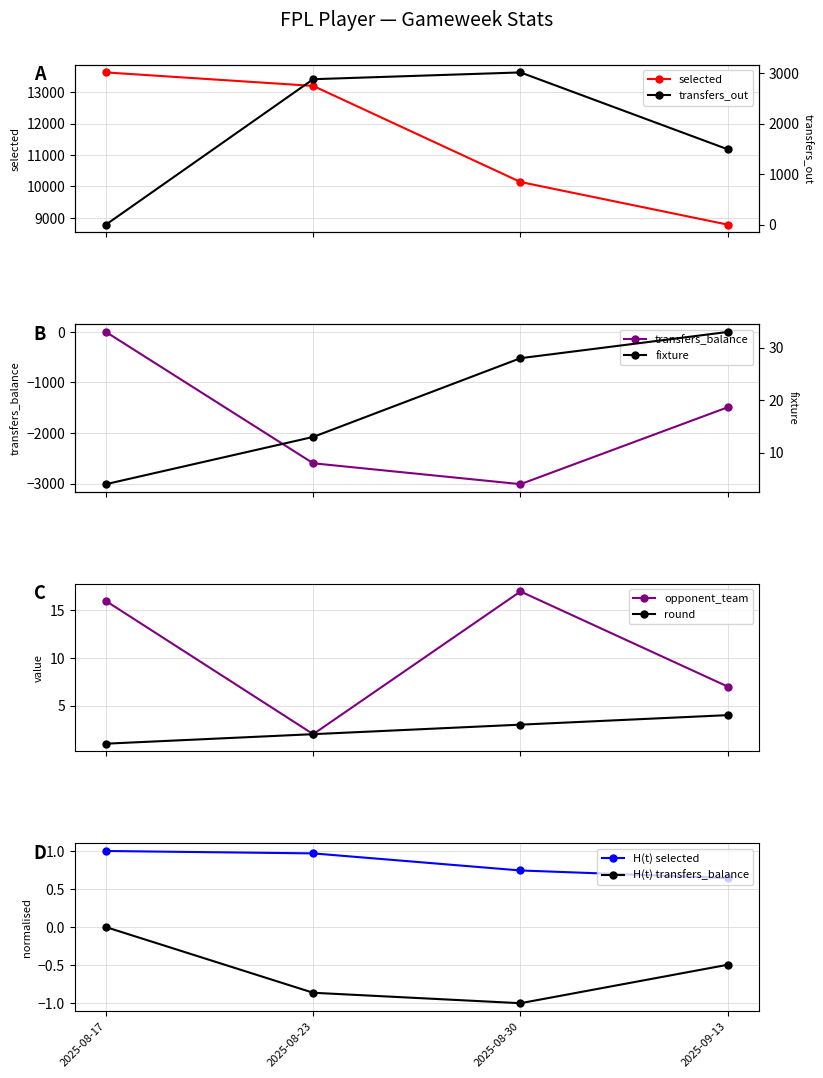

How many interior local valleys does the opponent_team series have?

1